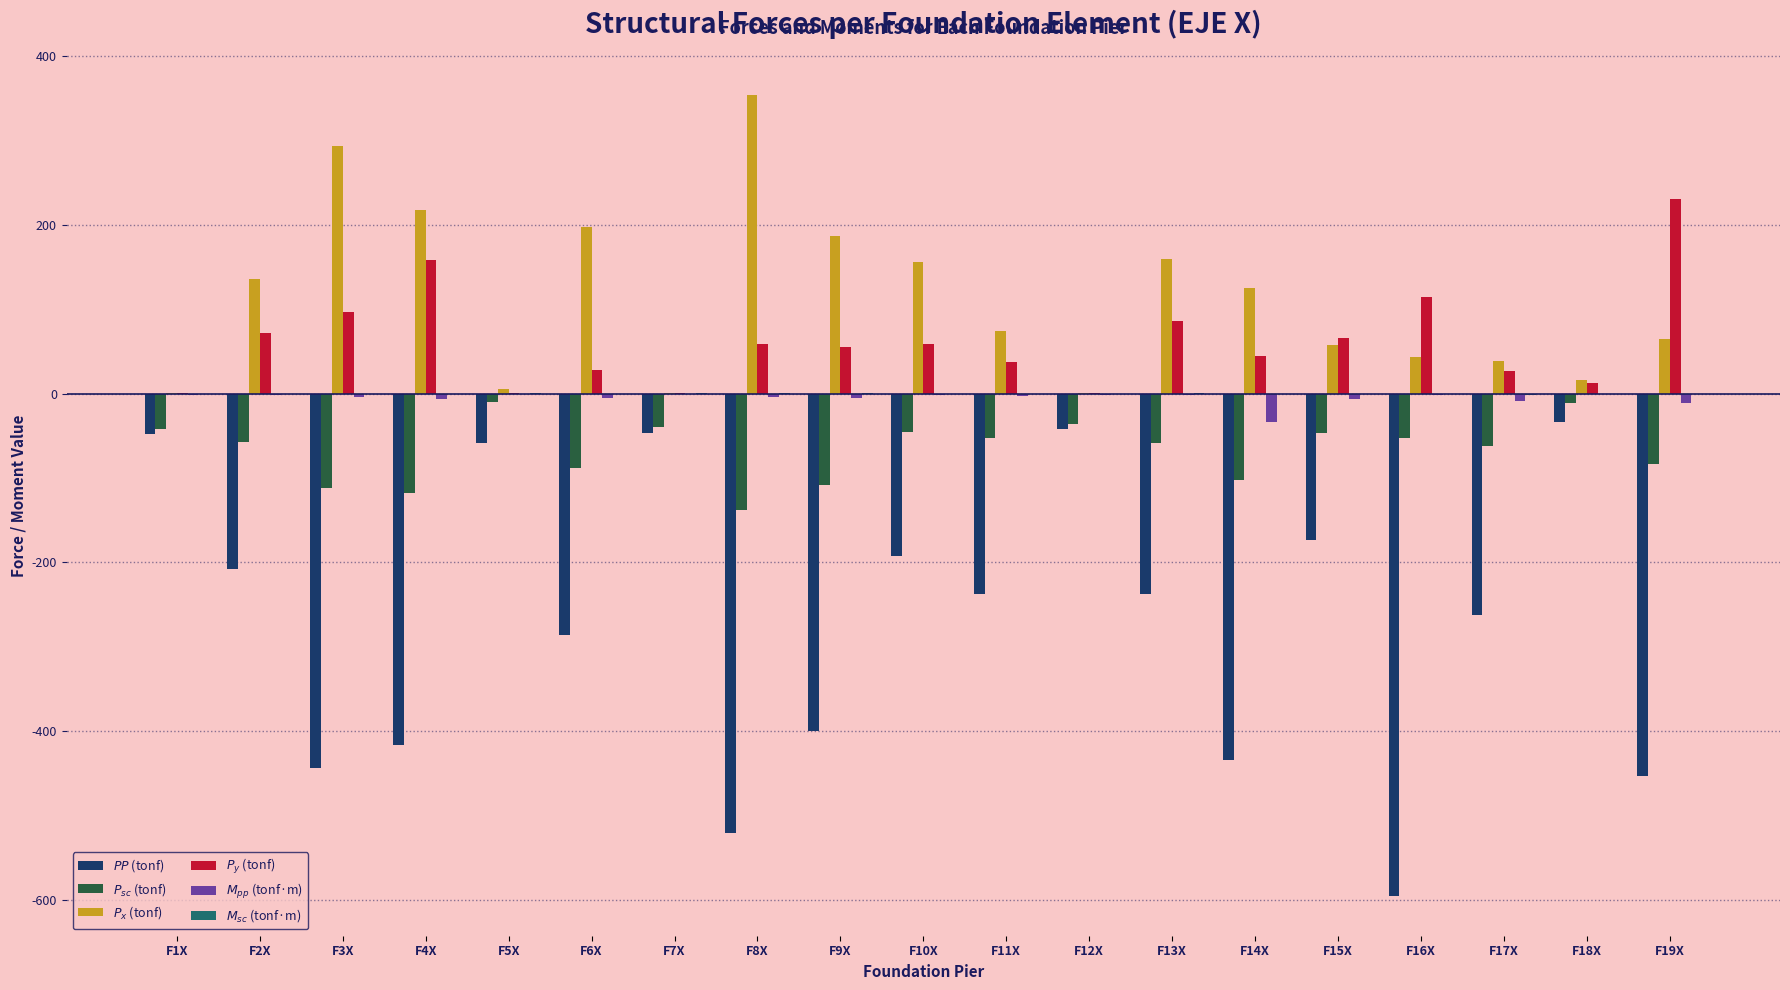

At which label is $P_y$ (tonf) closest to 114?

F16X